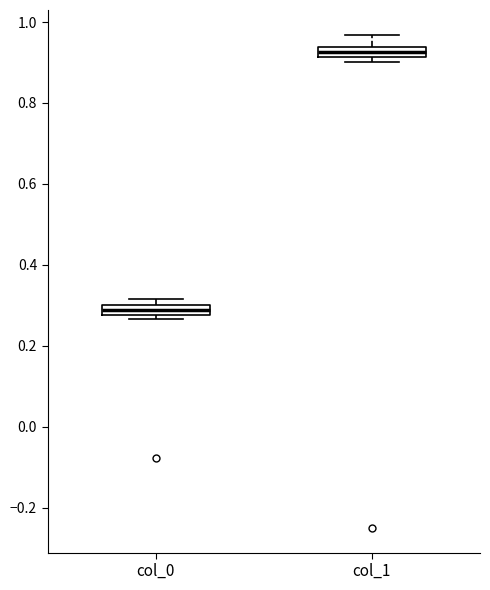

Where is the lower edge of the box for col_1 on the y-axis? The values are not printed on the chart, so give them approximately, as read against the axis.

0.92